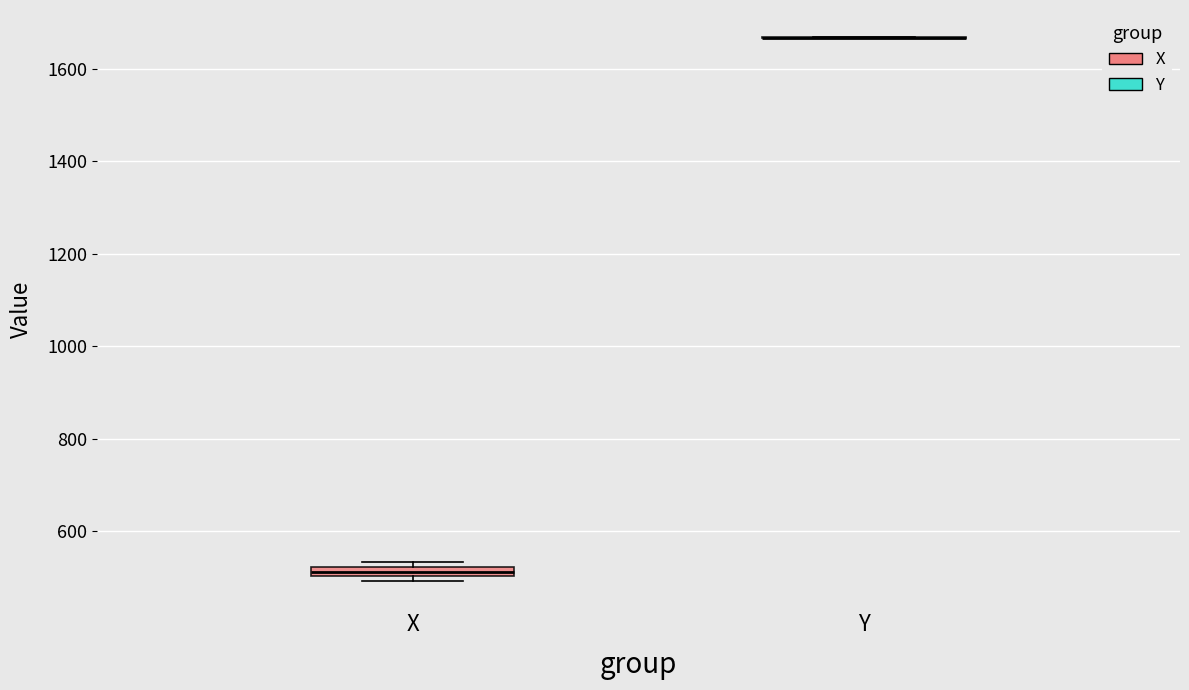

Where is the lower edge of the box for X on the y-axis? The values are not printed on the chart, so give them approximately, as read against the axis.

500